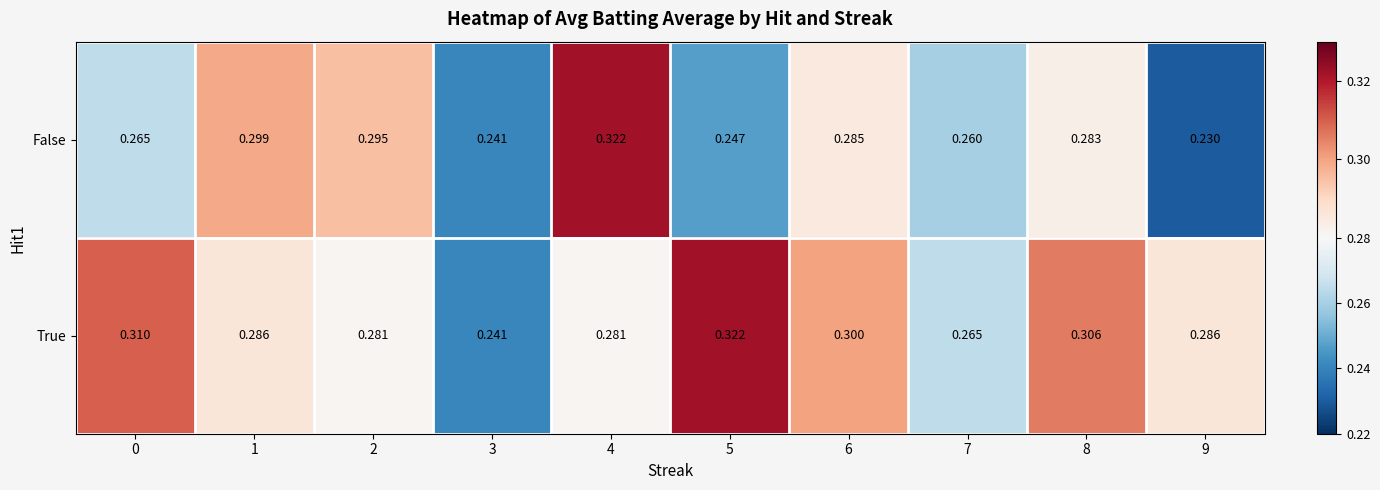

List the series in order of their overall mean, highest first.

True, False